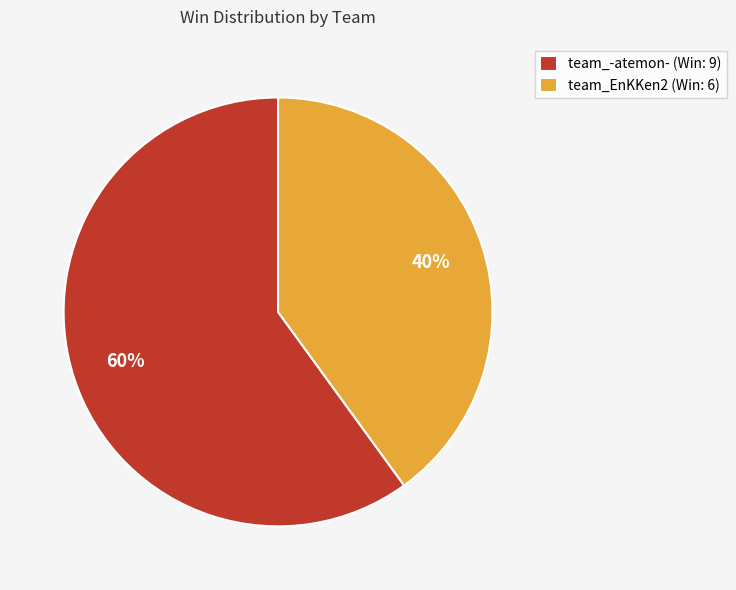

Do team_-atemon- (Win: 9) and team_EnKKen2 (Win: 6) together represent more than half of the pie?

Yes